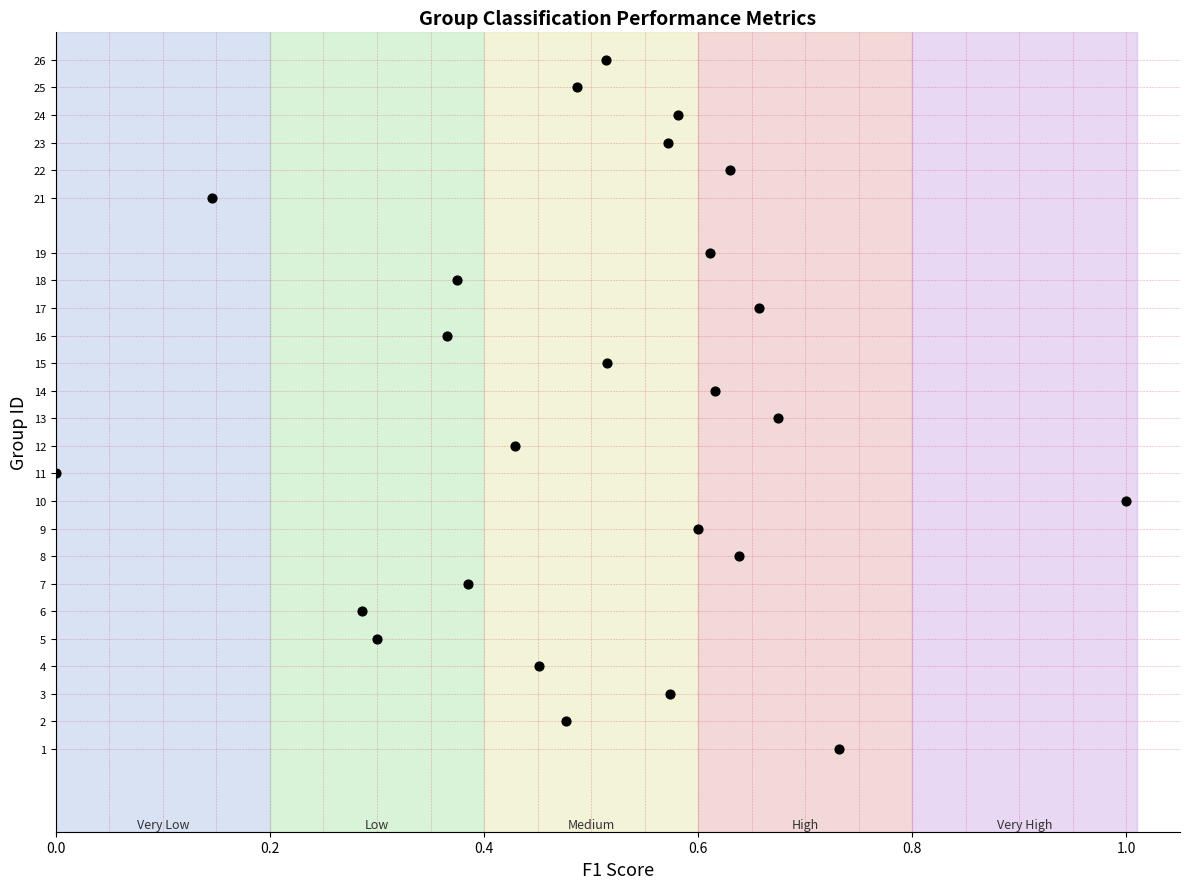

What is the range of Y values (max minus min)?

25